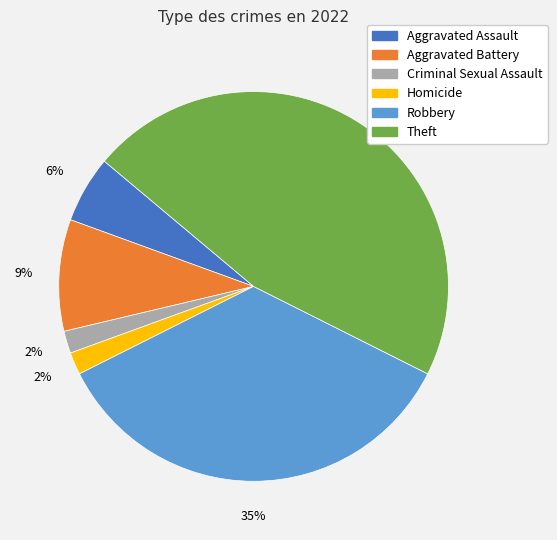

True or false: Aggravated Assault accounts for 16% of the total.

False